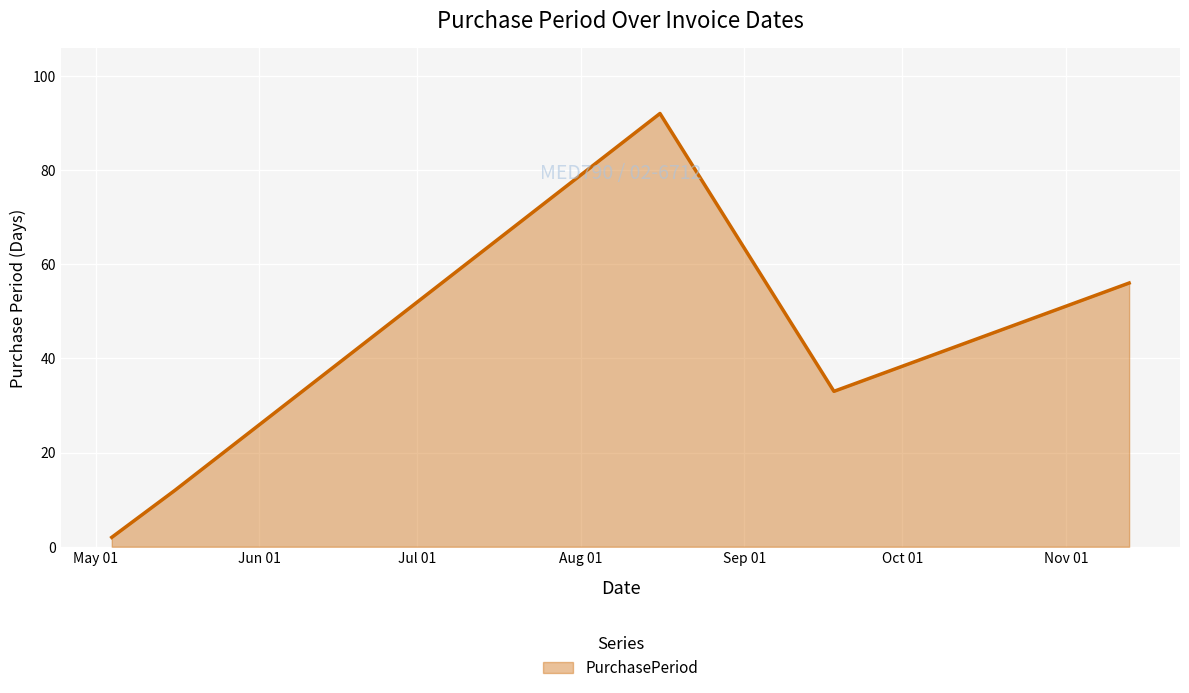

What is the maximum value shown in the chart?

92